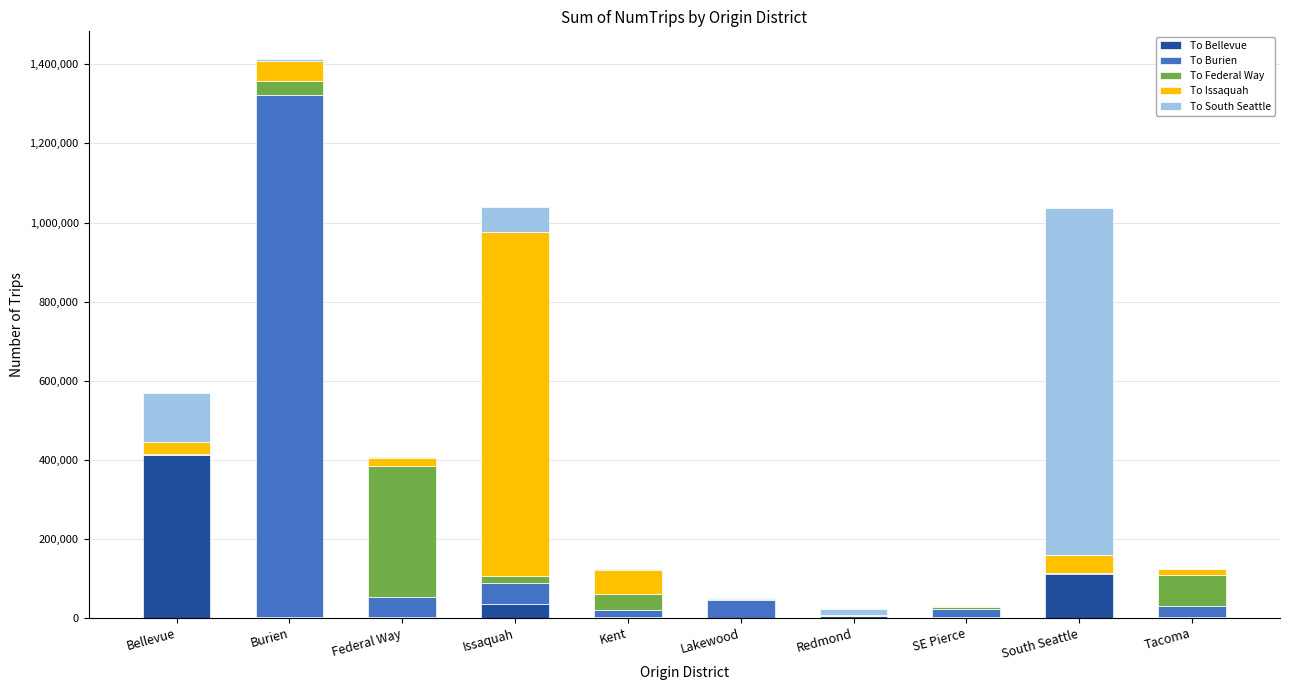

Which category has the highest value in the To Bellevue series?

Bellevue